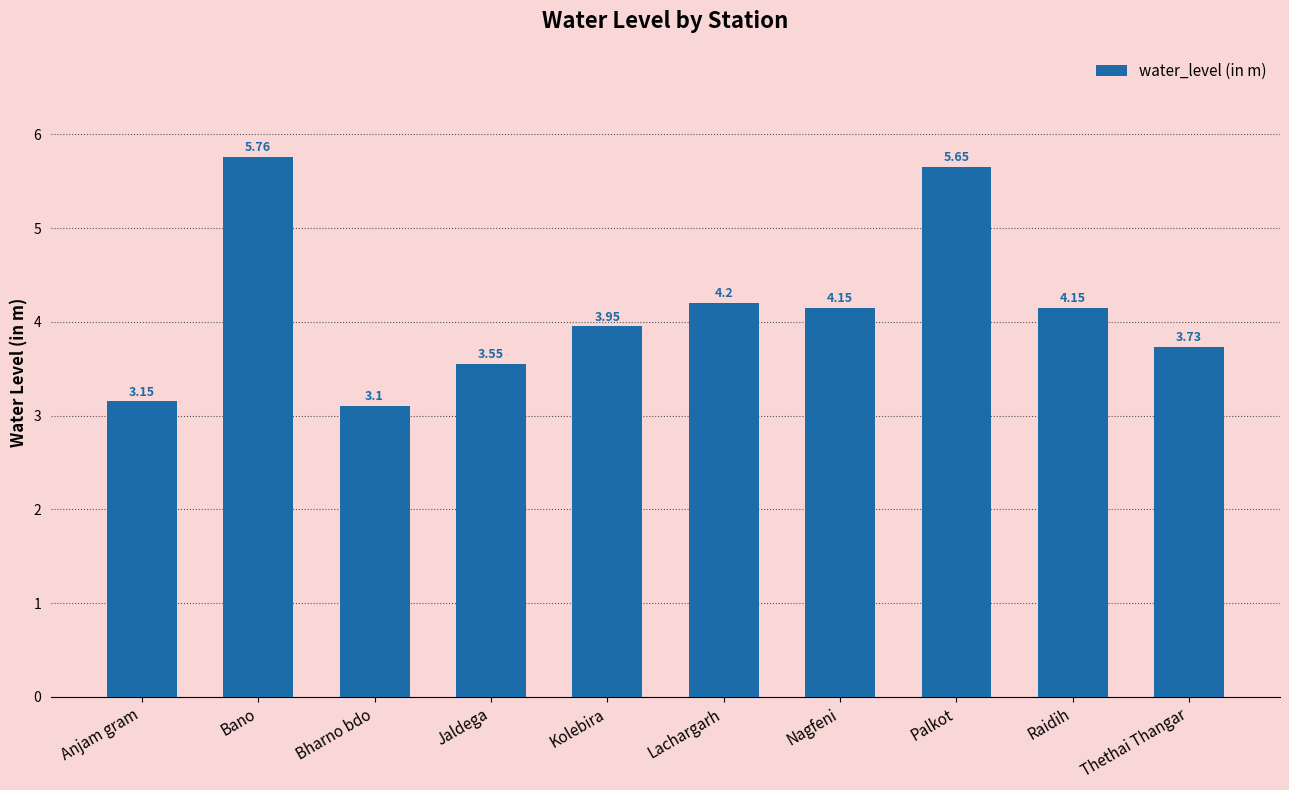

What is the sum of the values at Lachargarh and Kolebira?

8.2